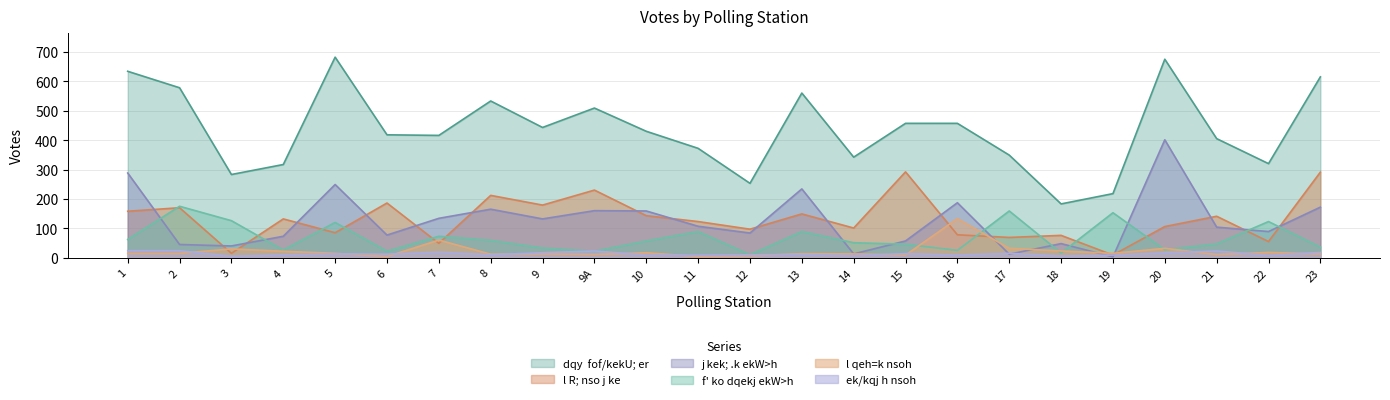

Rank the series by their maximum value, from highest to lowest.

dqy  fof/kekU; er, j kek; .k ekW>h, l R; nso j ke, f' ko dqekj ekW>h, l qeh=k nsoh, ek/kqj h nsoh